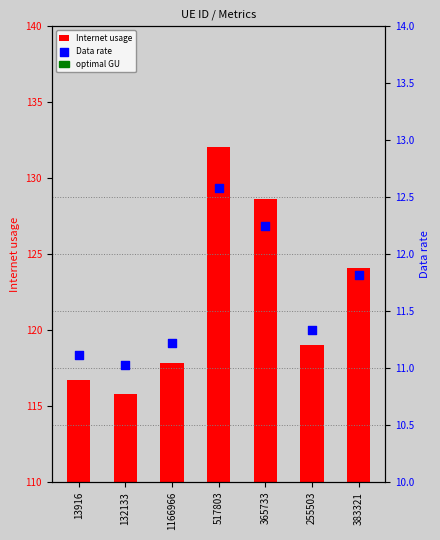

Which series contains the highest Y value?

Internet usage